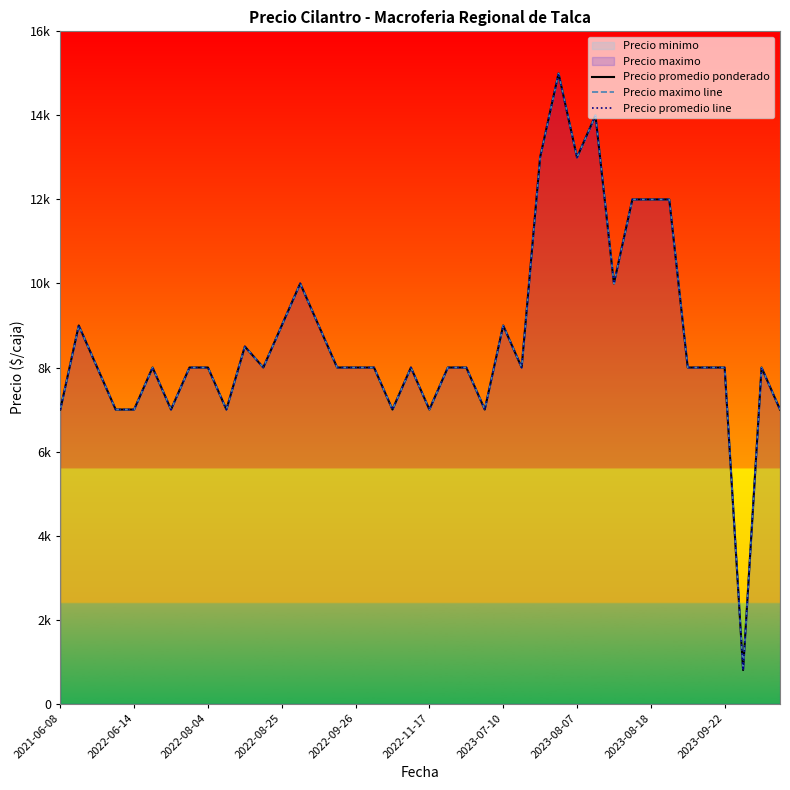

Reading right to left, transcribe all the data shown in this chart.

Precio promedio ponderado: 7000	8000	800	8000	8000	8000	12000	12000	12000	10000	14000	13000	15000	13000	8000	9000	7000	8000	8000	7000	8000	7000	8000	8000	8000	9000	10000	9000	8000	8500	7000	8000	8000	7000	8000	7000	7000	8000	9000	7000
Precio maximo line: 7000	8000	800	8000	8000	8000	12000	12000	12000	10000	14000	13000	15000	13000	8000	9000	7000	8000	8000	7000	8000	7000	8000	8000	8000	9000	10000	9000	8000	8500	7000	8000	8000	7000	8000	7000	7000	8000	9000	7000
Precio promedio line: 7000	8000	800	8000	8000	8000	12000	12000	12000	10000	14000	13000	15000	13000	8000	9000	7000	8000	8000	7000	8000	7000	8000	8000	8000	9000	10000	9000	8000	8500	7000	8000	8000	7000	8000	7000	7000	8000	9000	7000